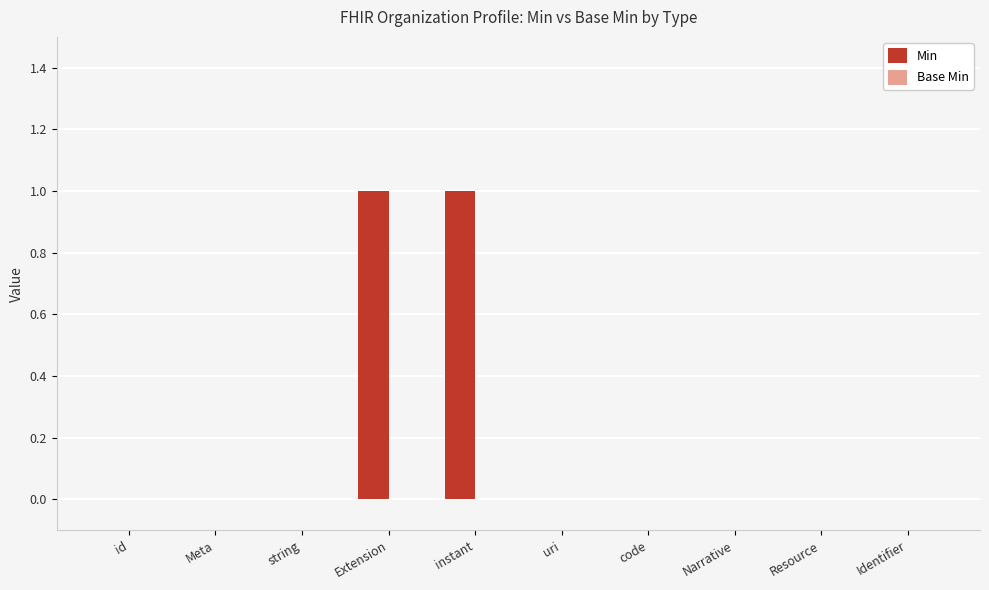

Is it true that the value at uri is 0?

True